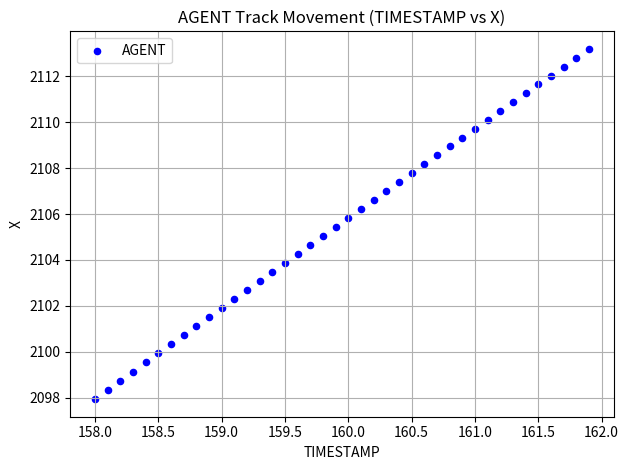

What is the range of X values (max minus min)?

3.9